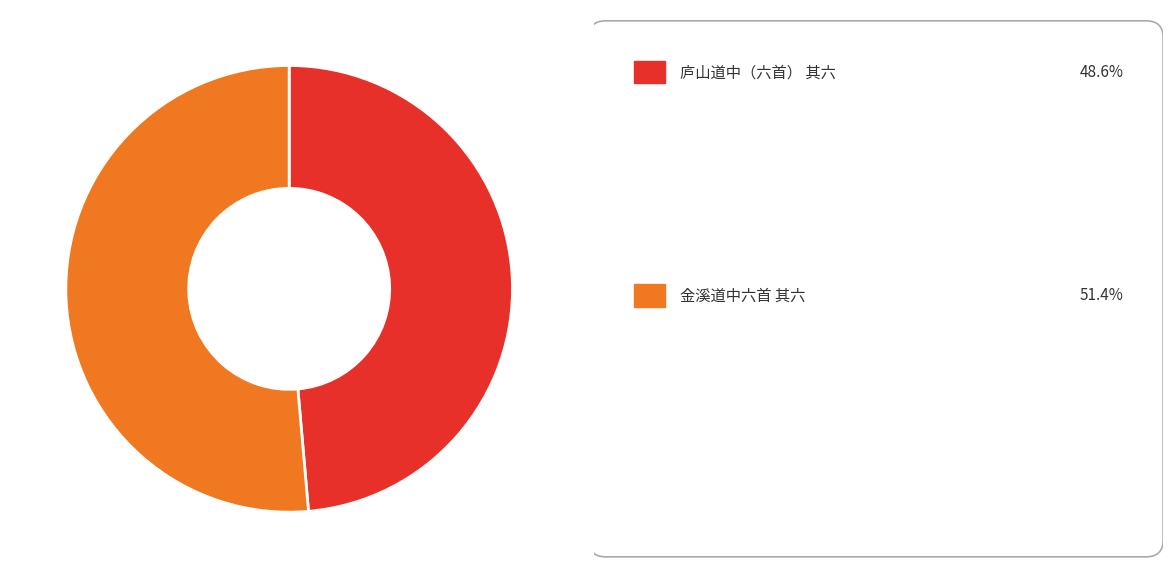

Does any single category account for the majority?

Yes